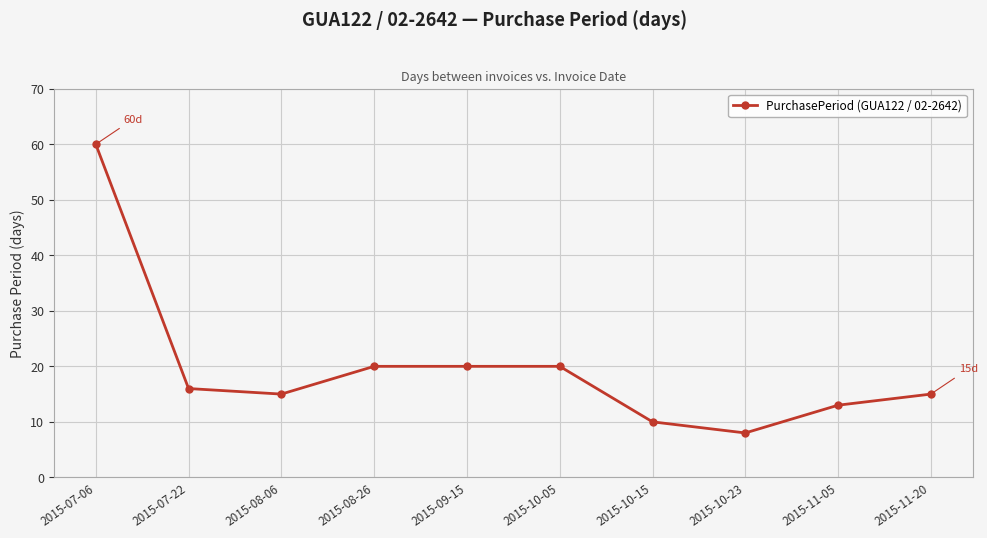

At which category does the chart reach its minimum across all series?

2015-10-23